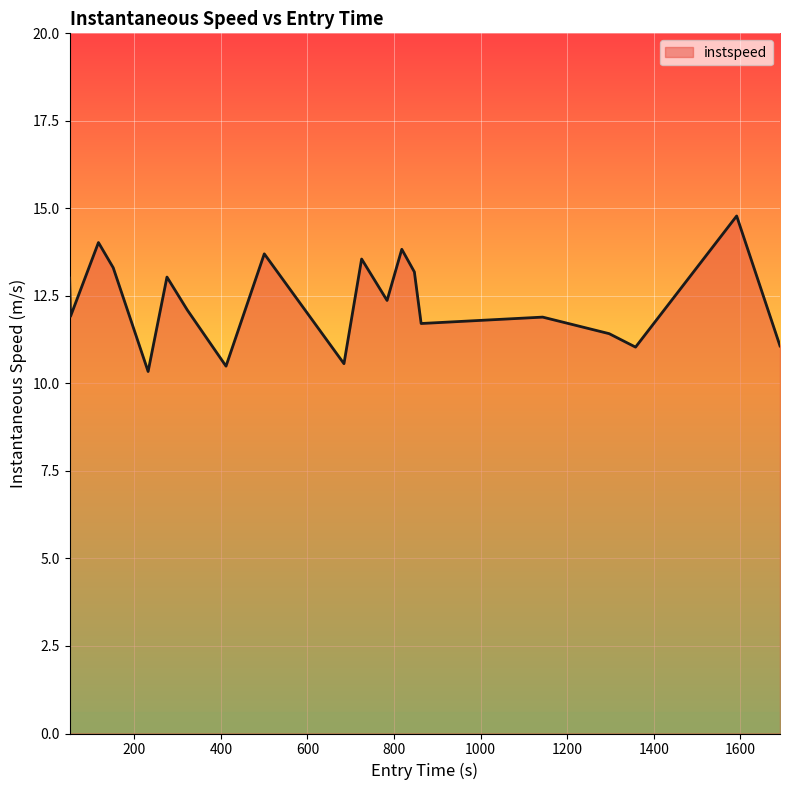

Does the chart display data point markers on the line(s)?

No